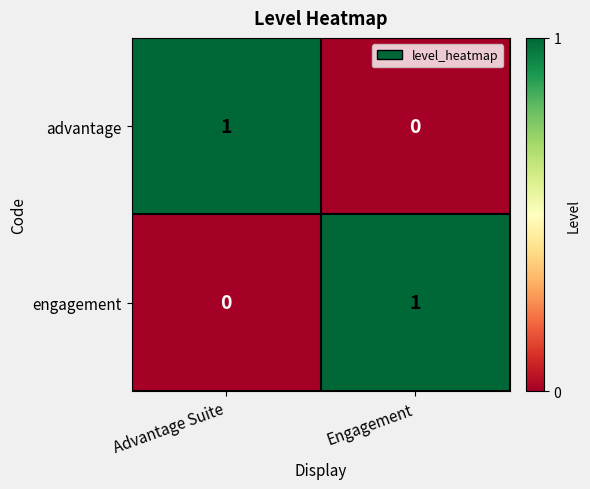

Count the number of data series in this chart.

2